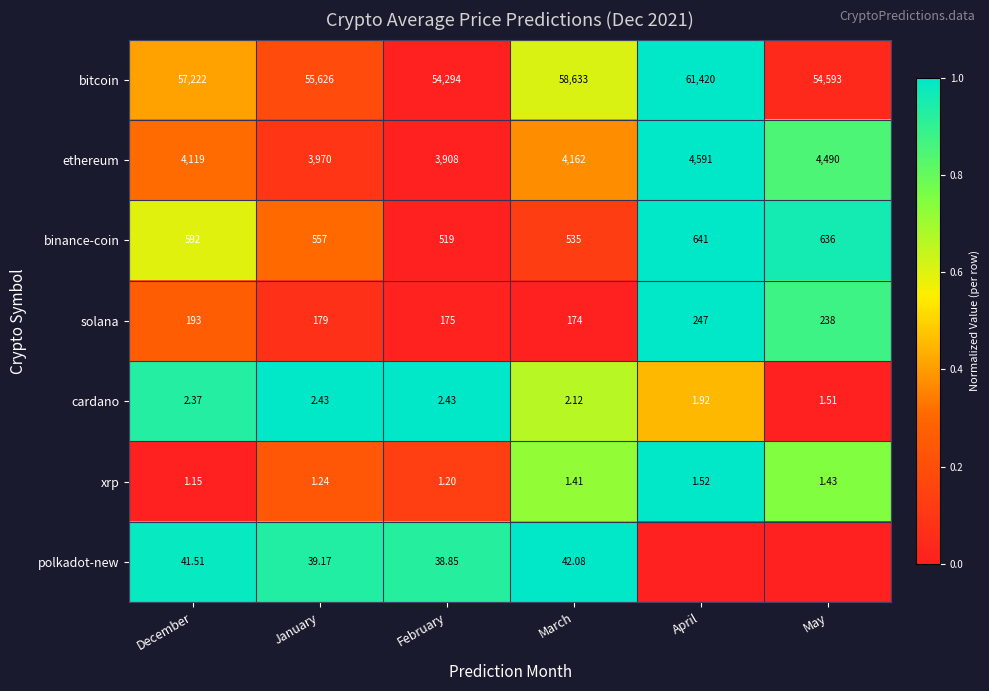

Between December and March, which series saw the biggest shift?

bitcoin